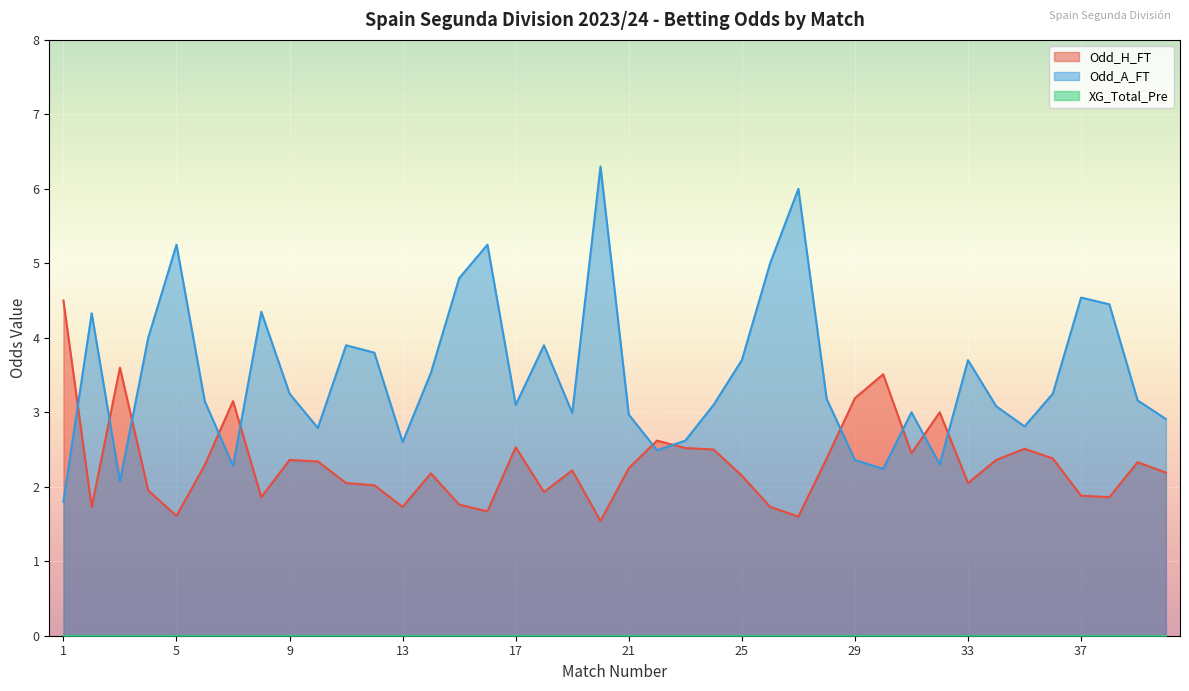

What is the total value across all series at 33?

5.8